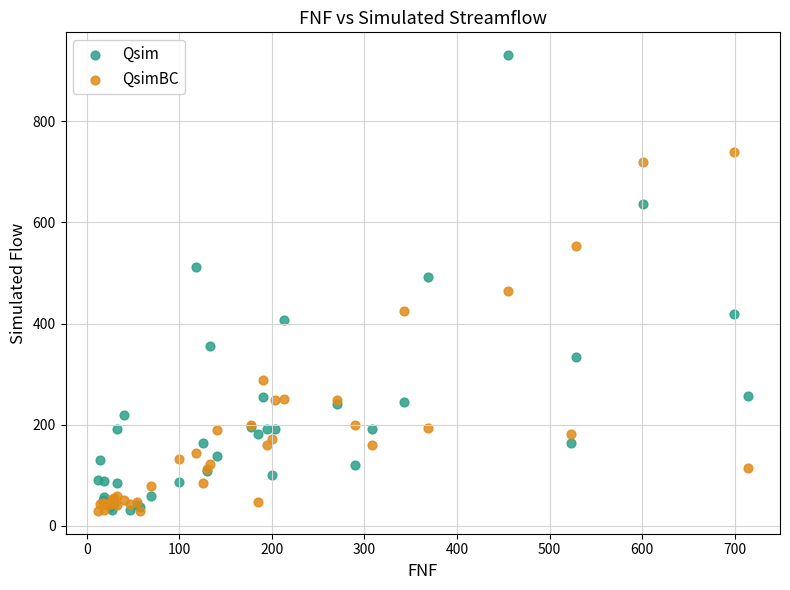

What are all the series names shown in the legend?

Qsim, QsimBC